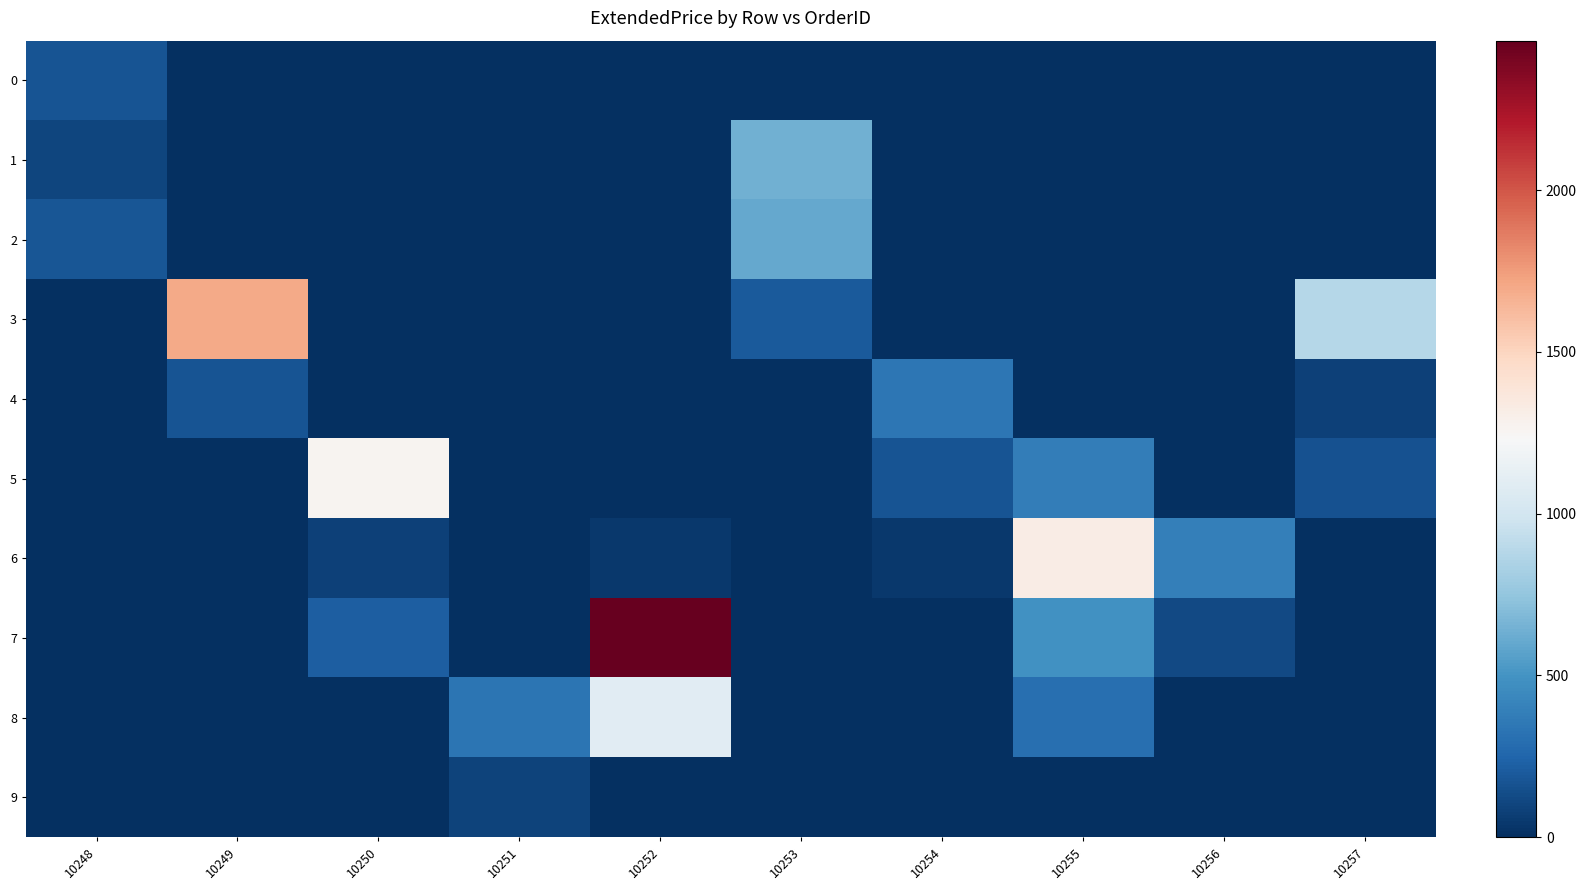

Which series has the largest range (max minus min)?

7